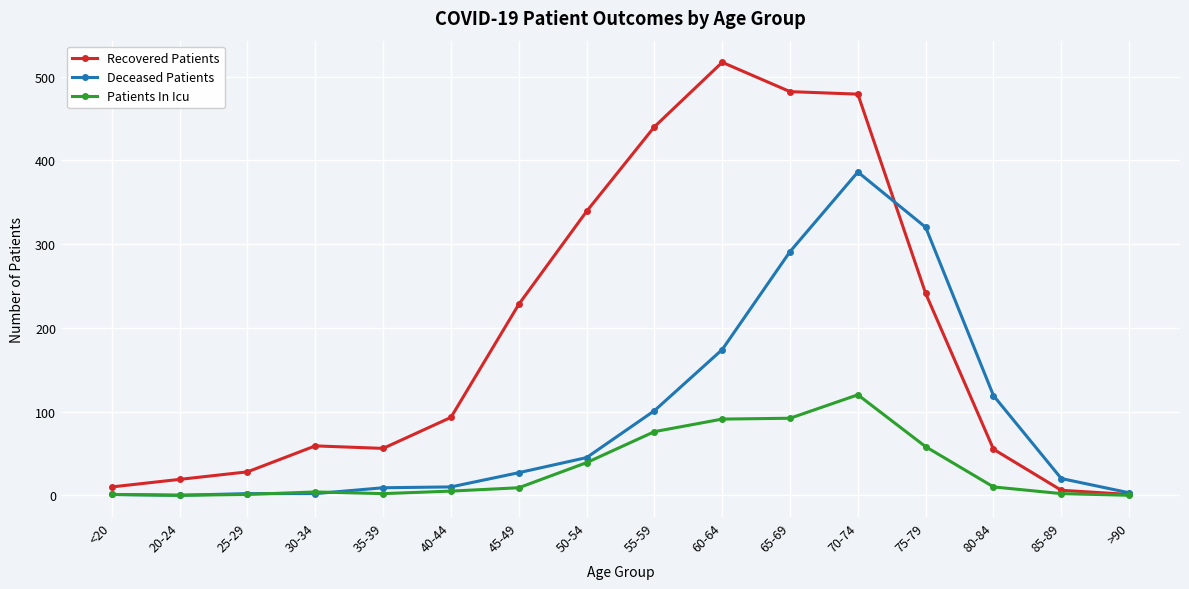

What is the label of the 1st point from the left?

<20